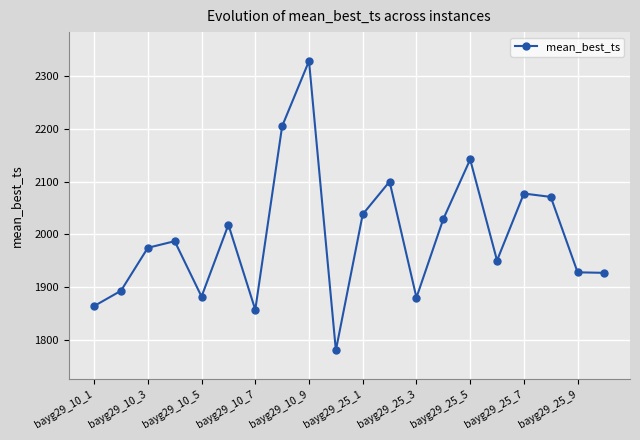

What is the minimum value shown in the chart?

1780.0